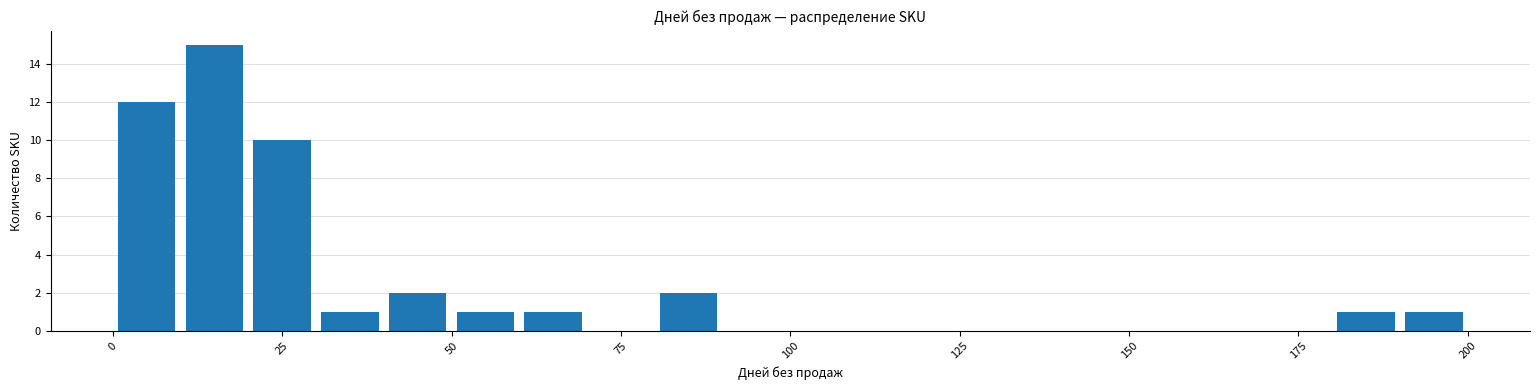

Read against the x-axis, roughly where is the centre of the tallest bar?

15